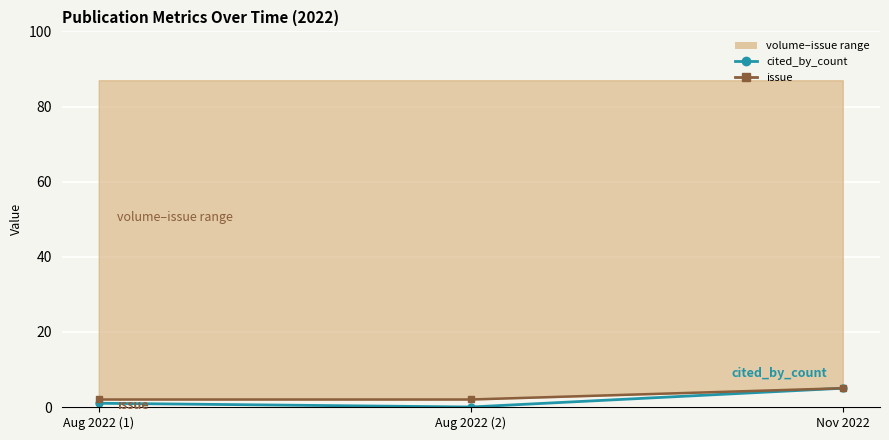

What is the sum of all cited_by_count values?

6